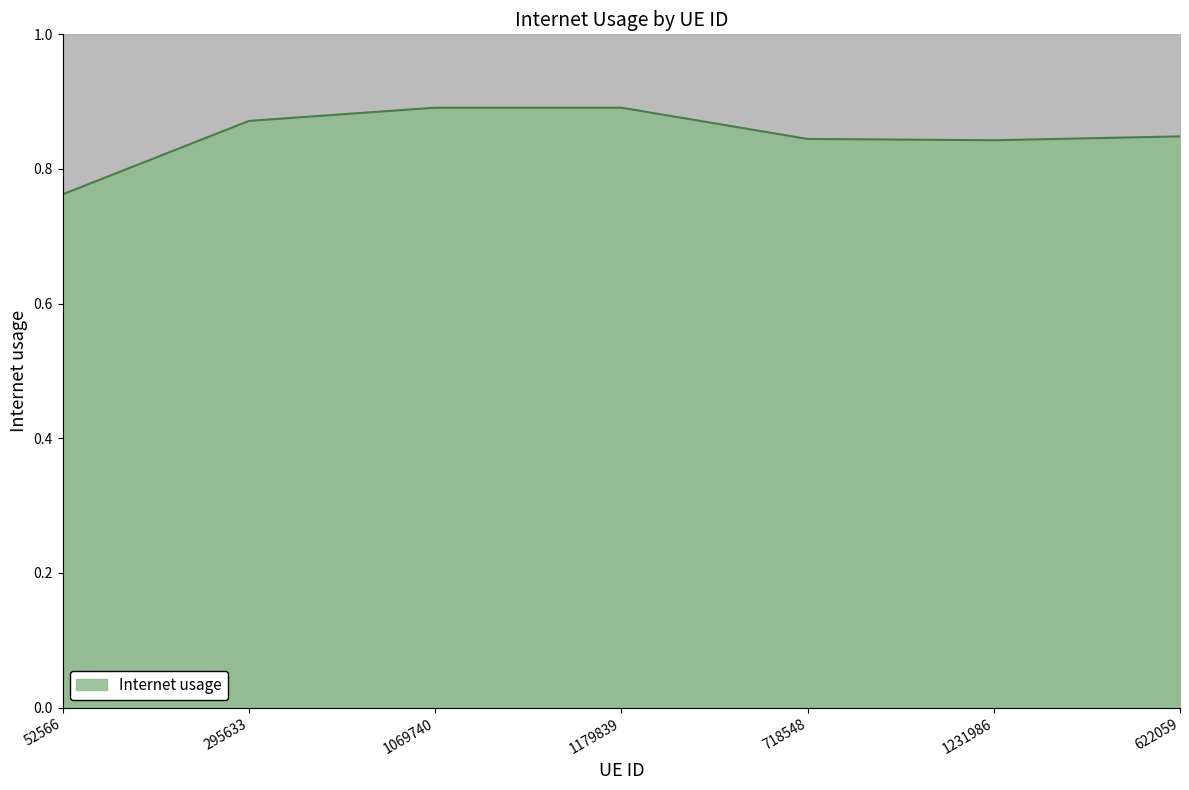

Where is the data nearest to the value 0?

52566